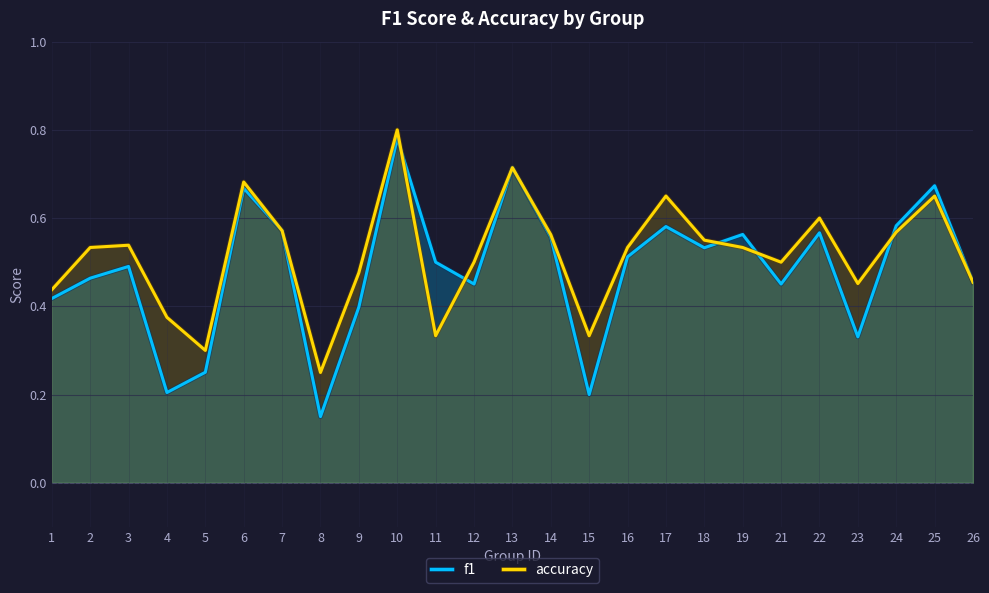

What is the highest value of the accuracy series?

0.8